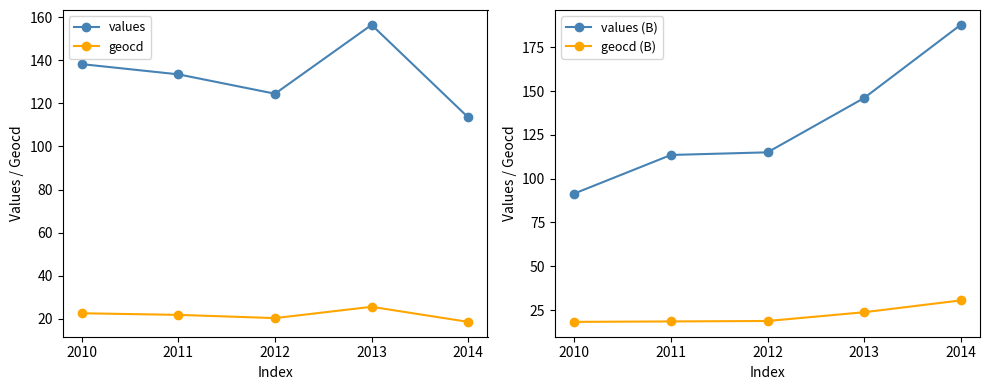

What are all the series names shown in the legend?

values, geocd, values (B), geocd (B)